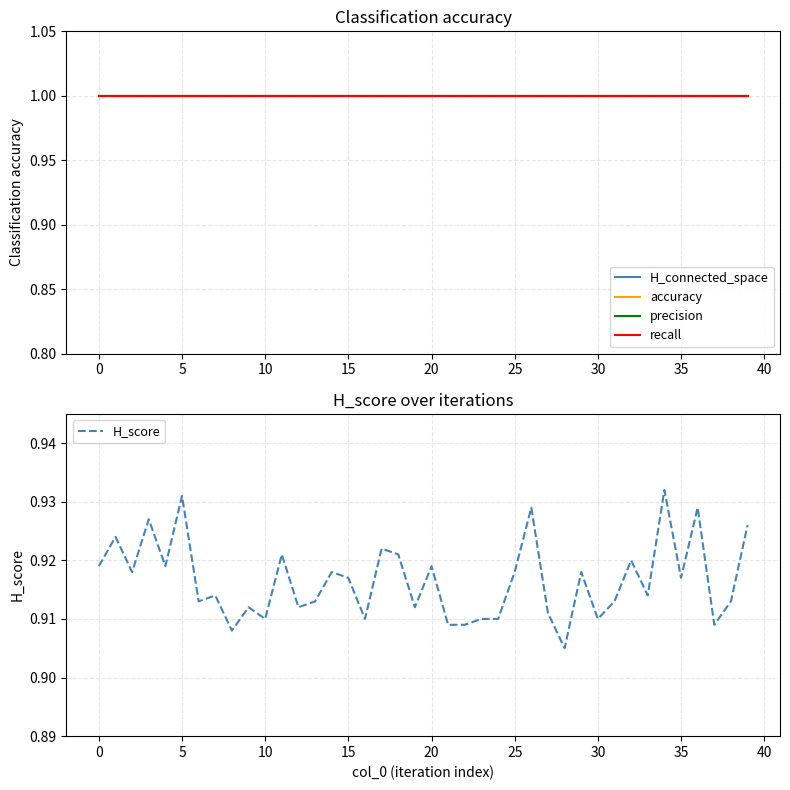

What is the value of the H_score point at the 30th from the left?

0.9